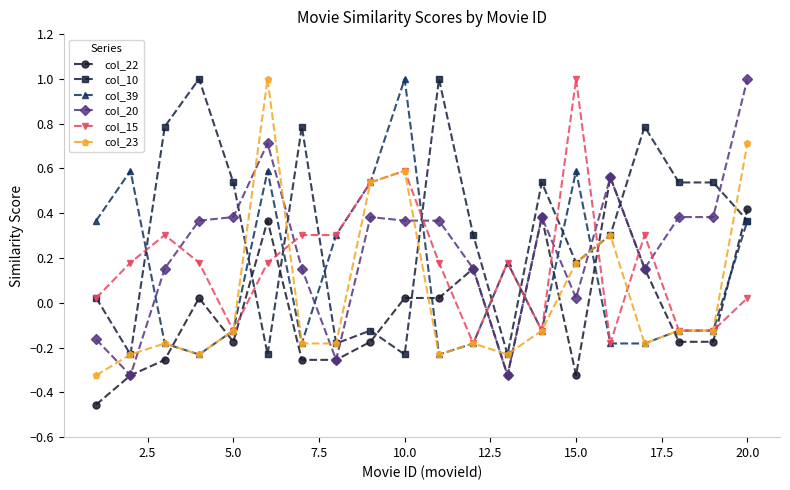

How many intersections are there between col_23 and col_20?

10